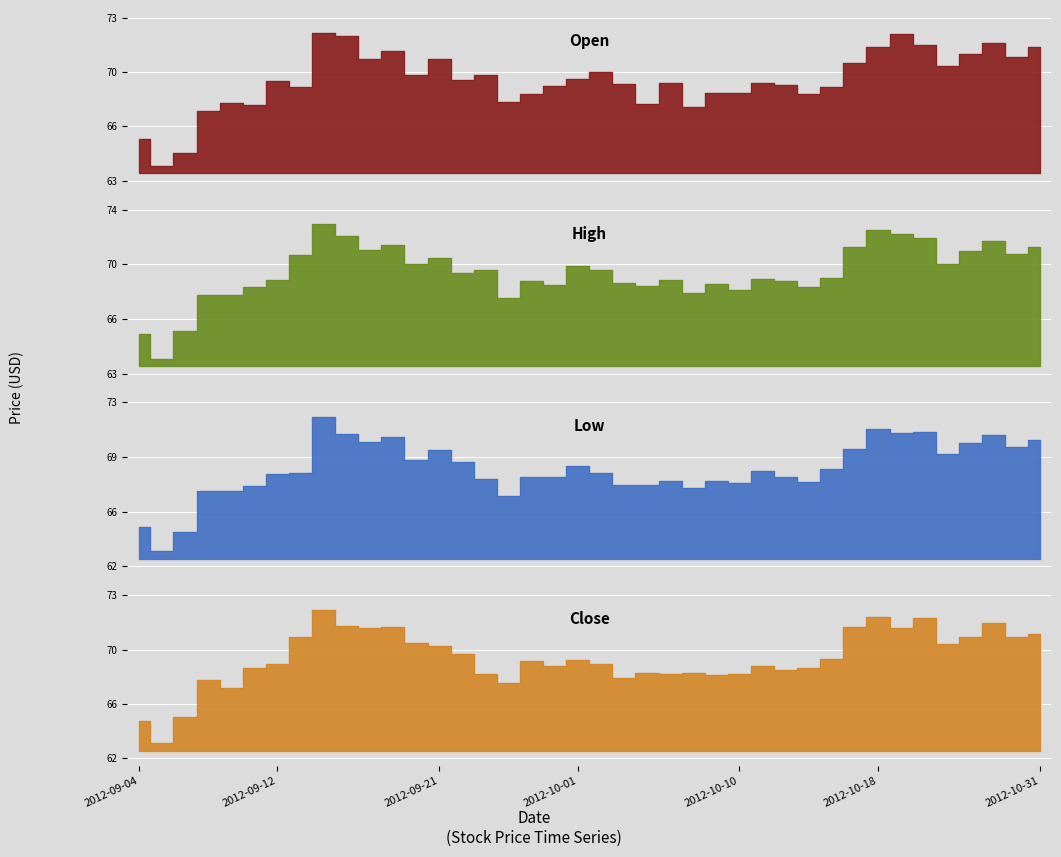

Rank the categories by High value from highest to lowest.

2012-09-14, 2012-10-18, 2012-10-19, 2012-09-17, 2012-10-22, 2012-10-25, 2012-09-19, 2012-10-31, 2012-10-17, 2012-09-18, 2012-10-24, 2012-10-26, 2012-09-13, 2012-09-21, 2012-09-20, 2012-10-23, 2012-10-01, 2012-10-02, 2012-09-25, 2012-09-24, 2012-10-16, 2012-10-11, 2012-10-05, 2012-09-12, 2012-10-12, 2012-09-27, 2012-10-03, 2012-10-09, 2012-09-28, 2012-10-04, 2012-10-15, 2012-09-11, 2012-10-10, 2012-10-08, 2012-09-07, 2012-09-10, 2012-09-26, 2012-09-06, 2012-09-04, 2012-09-05